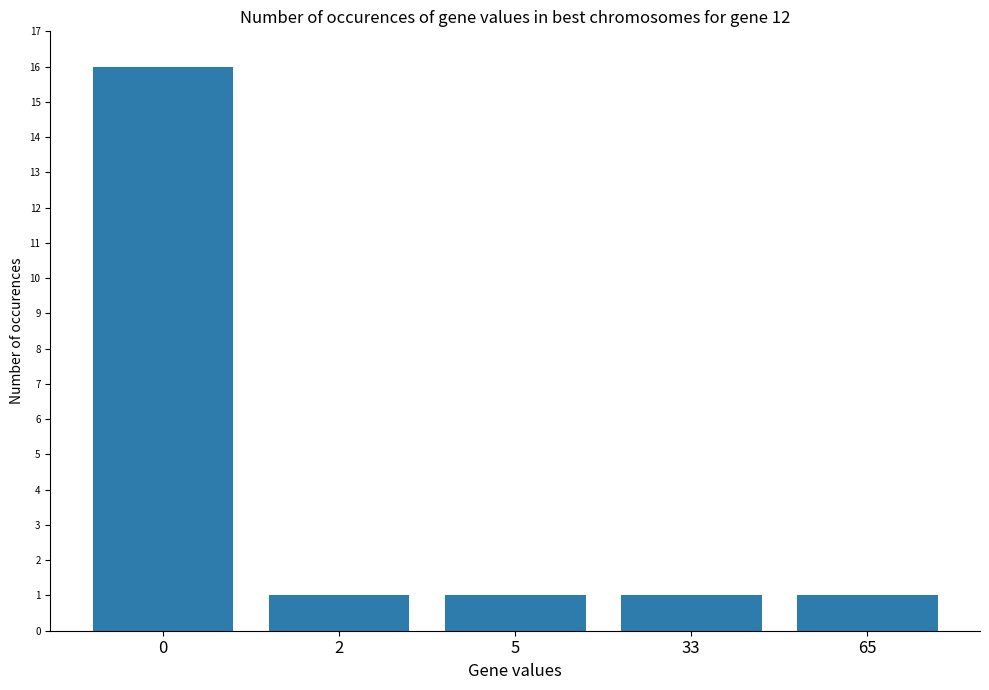

The value at 5 is 1. True or false?

True